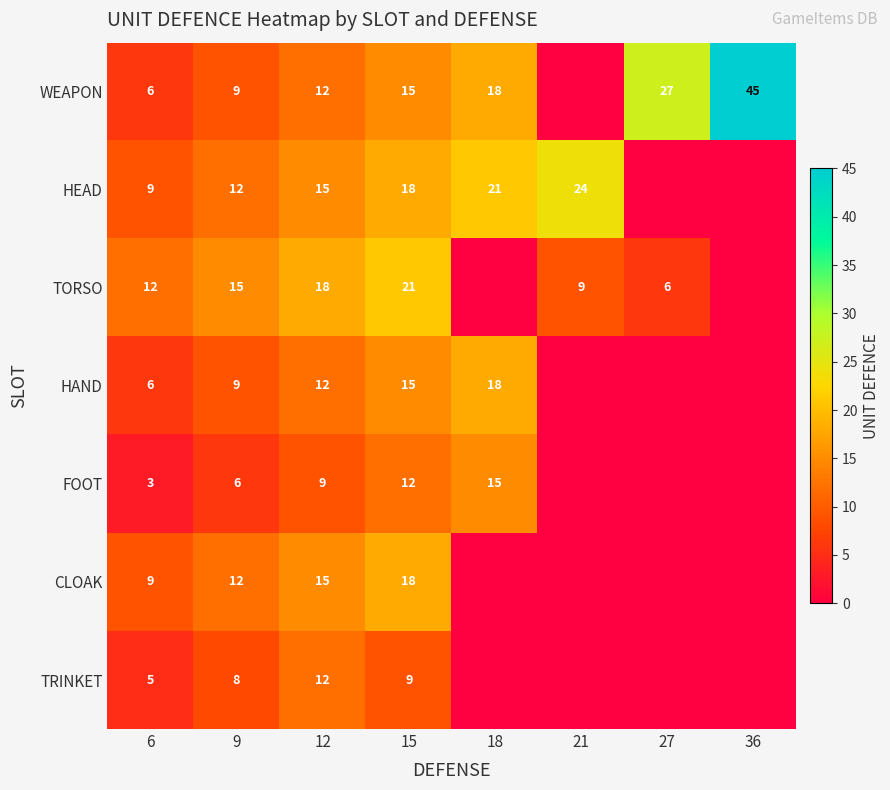

What is the difference between the WEAPON values at 15 and 12?

3